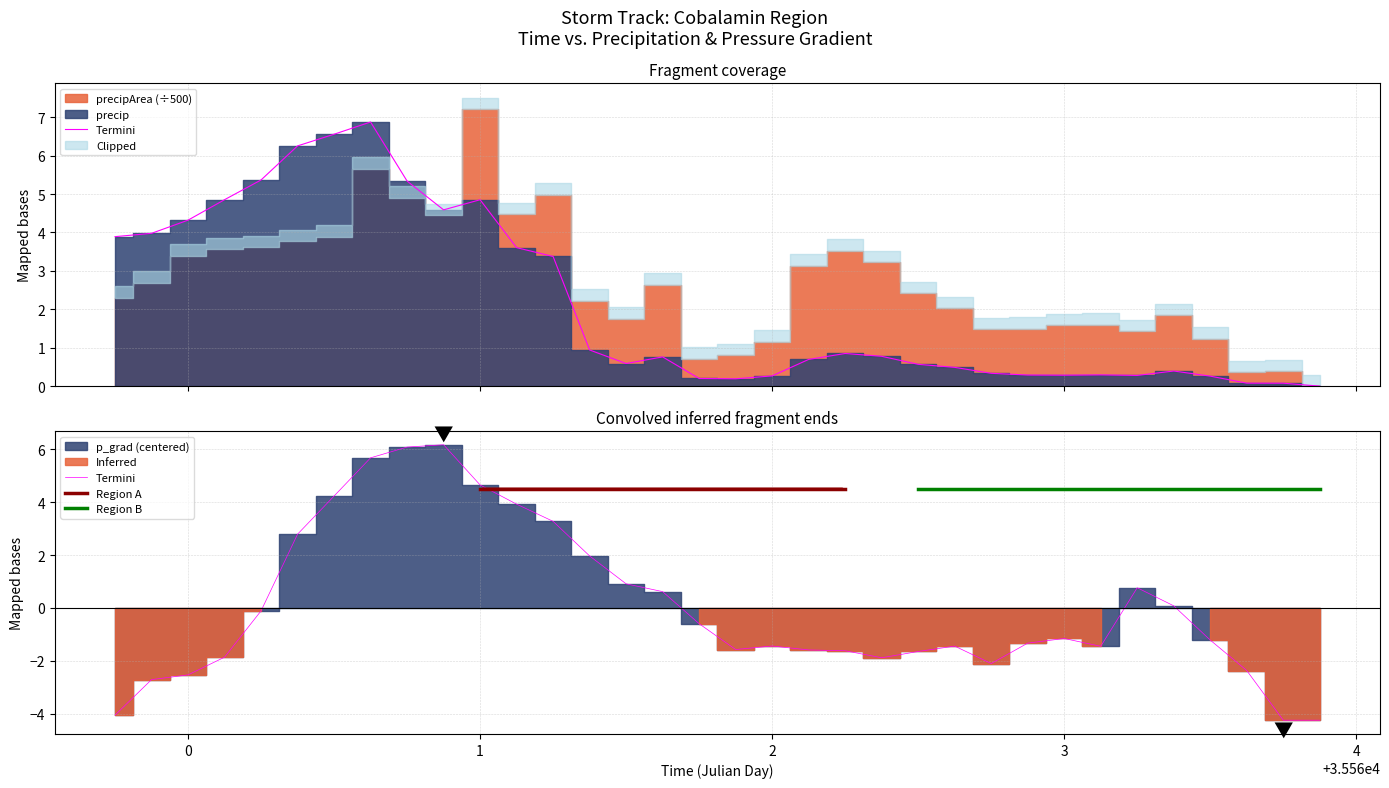

True or false: p_grad has a value of 0.6 at 35561.5.

False